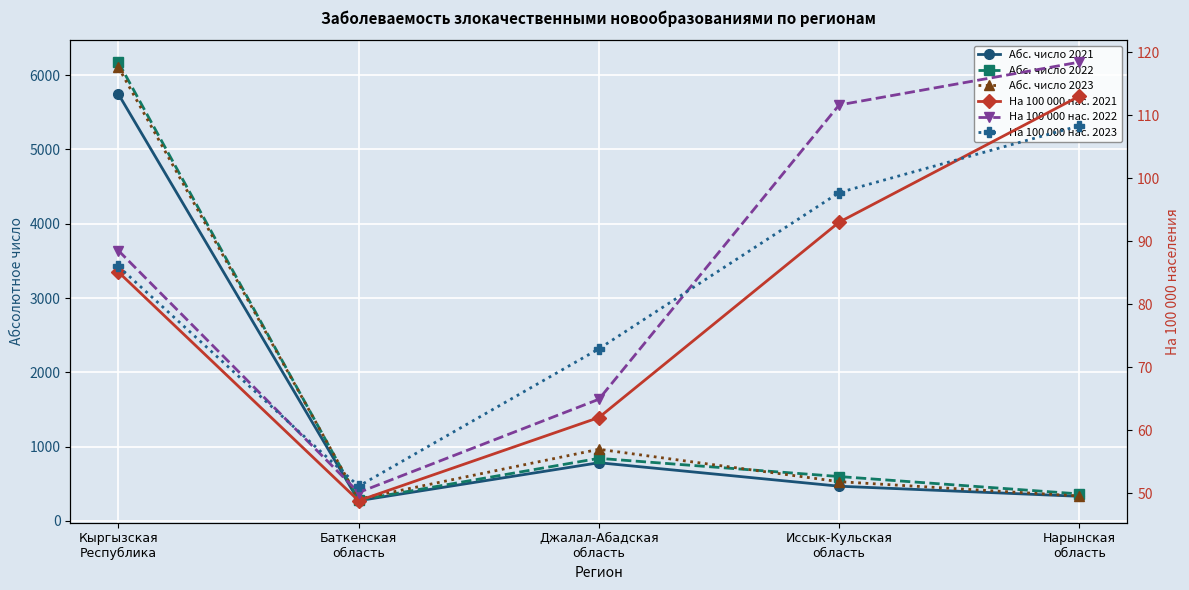

True or false: На 100 000 нас. 2022 and Абс. число 2023 intersect in this chart.

False